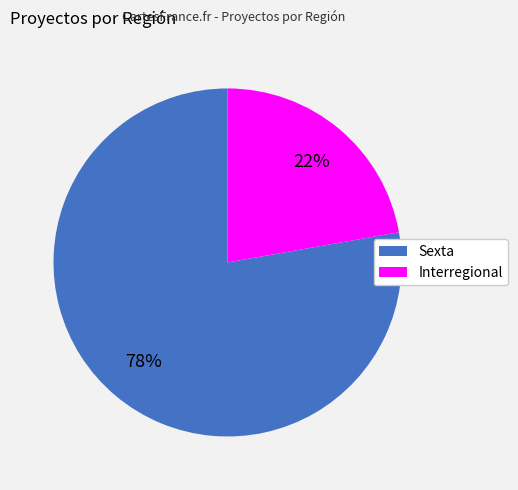

The Interregional slice represents 22% of the pie. True or false?

True